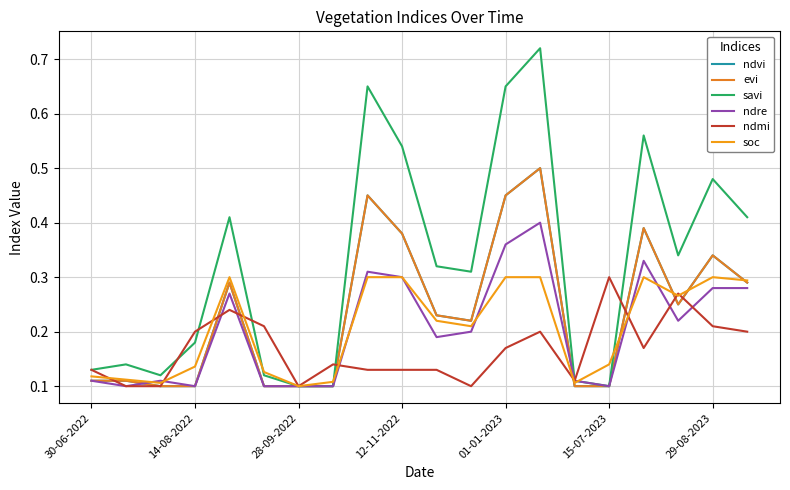

Does the chart have visible grid lines?

Yes